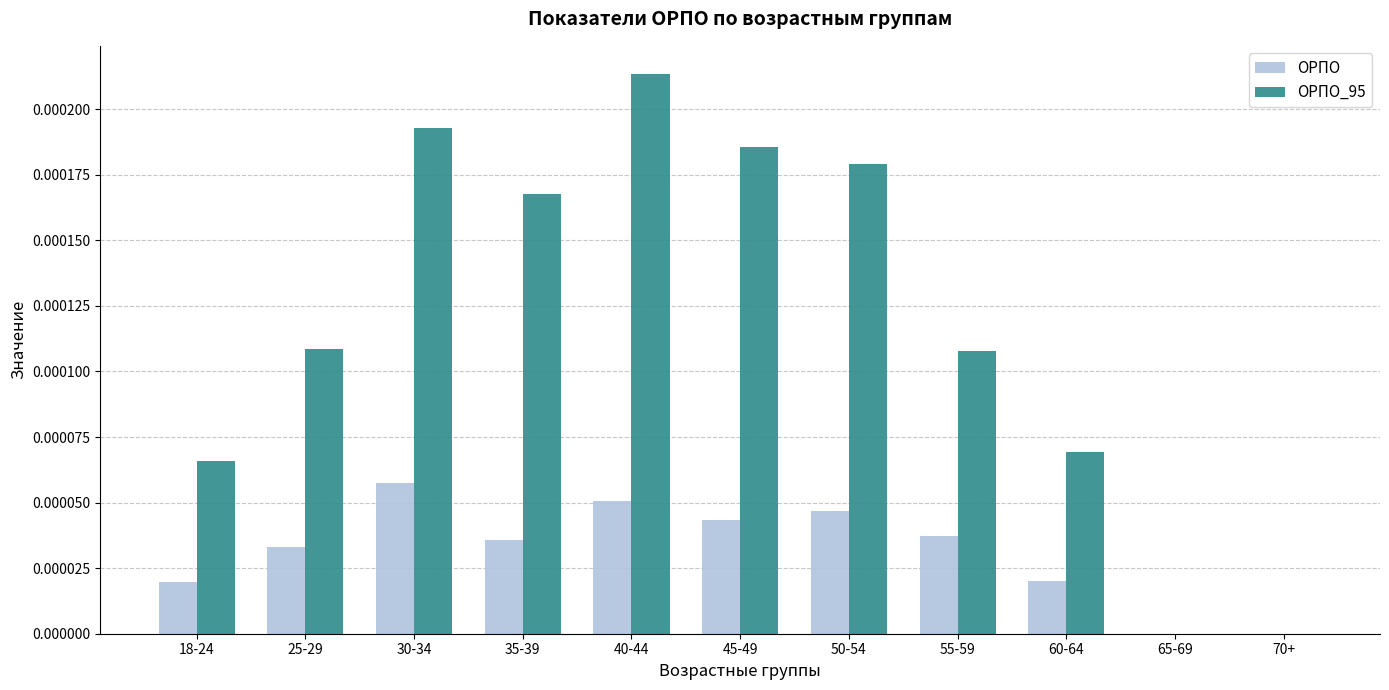

The value of ОРПО at 55-59 is 0.0. True or false?

True